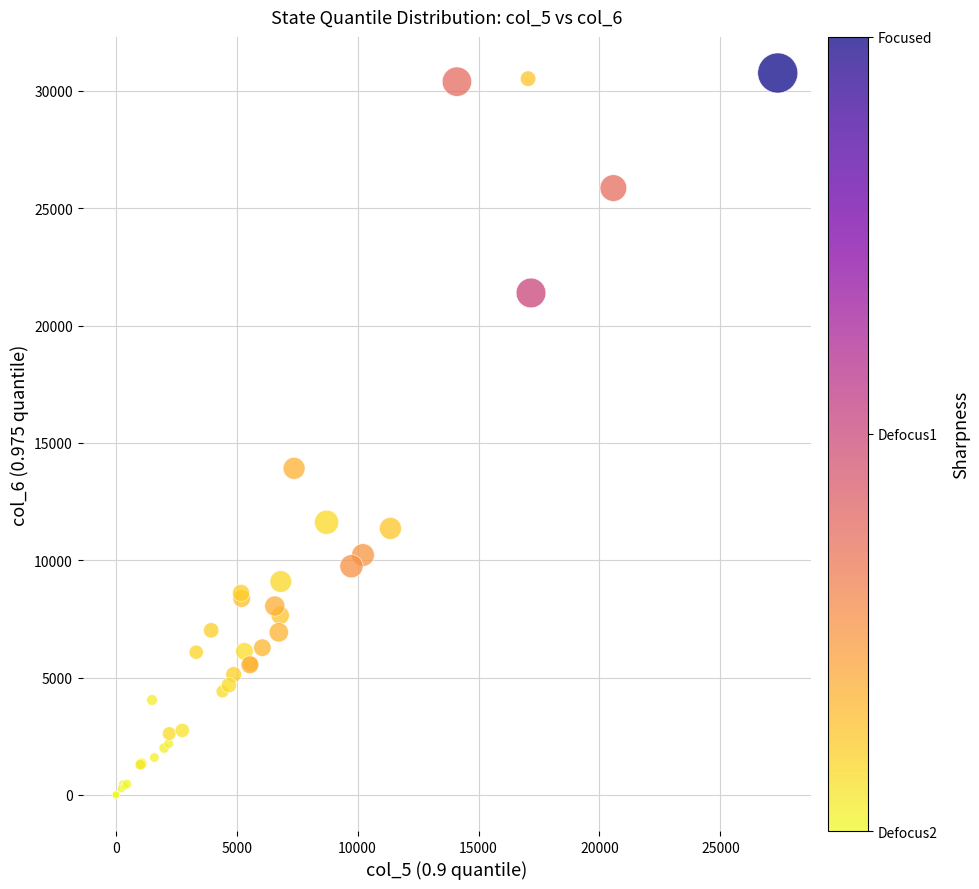

What Y value in the scatter plot is closest to 15381?

13916